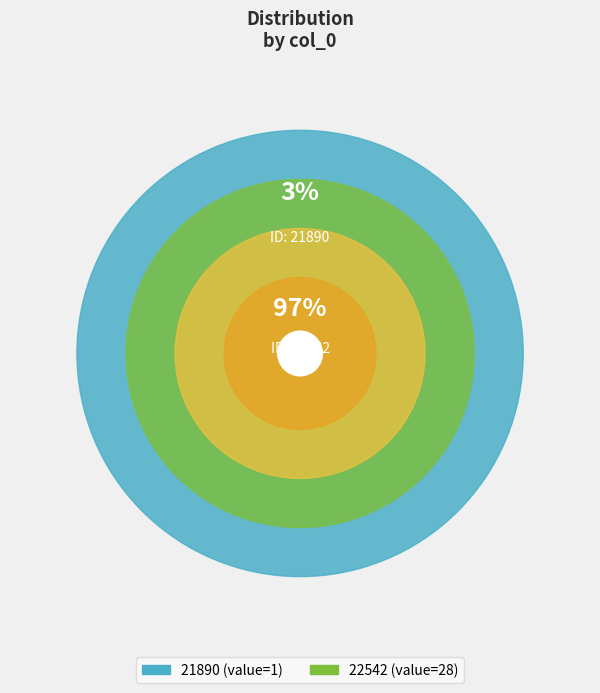

Does 21890 account for over 50% of the chart?

No